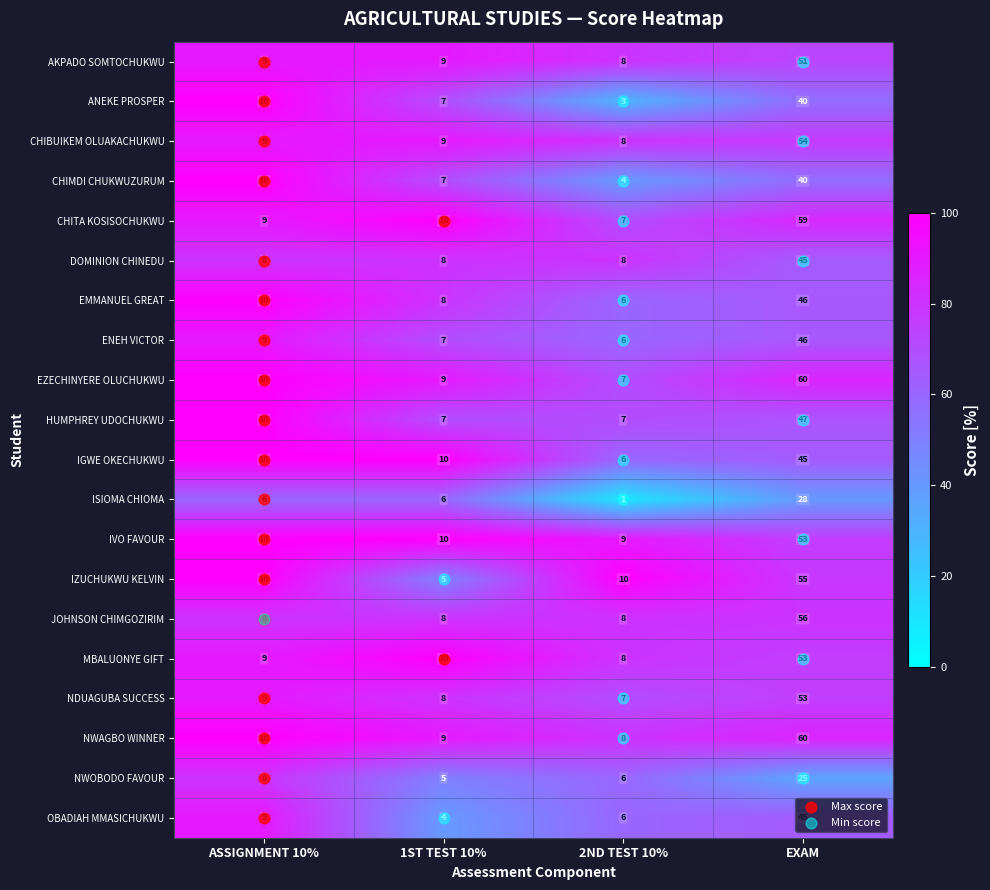

What is the total value across all series at 1ST TEST 10%?

156